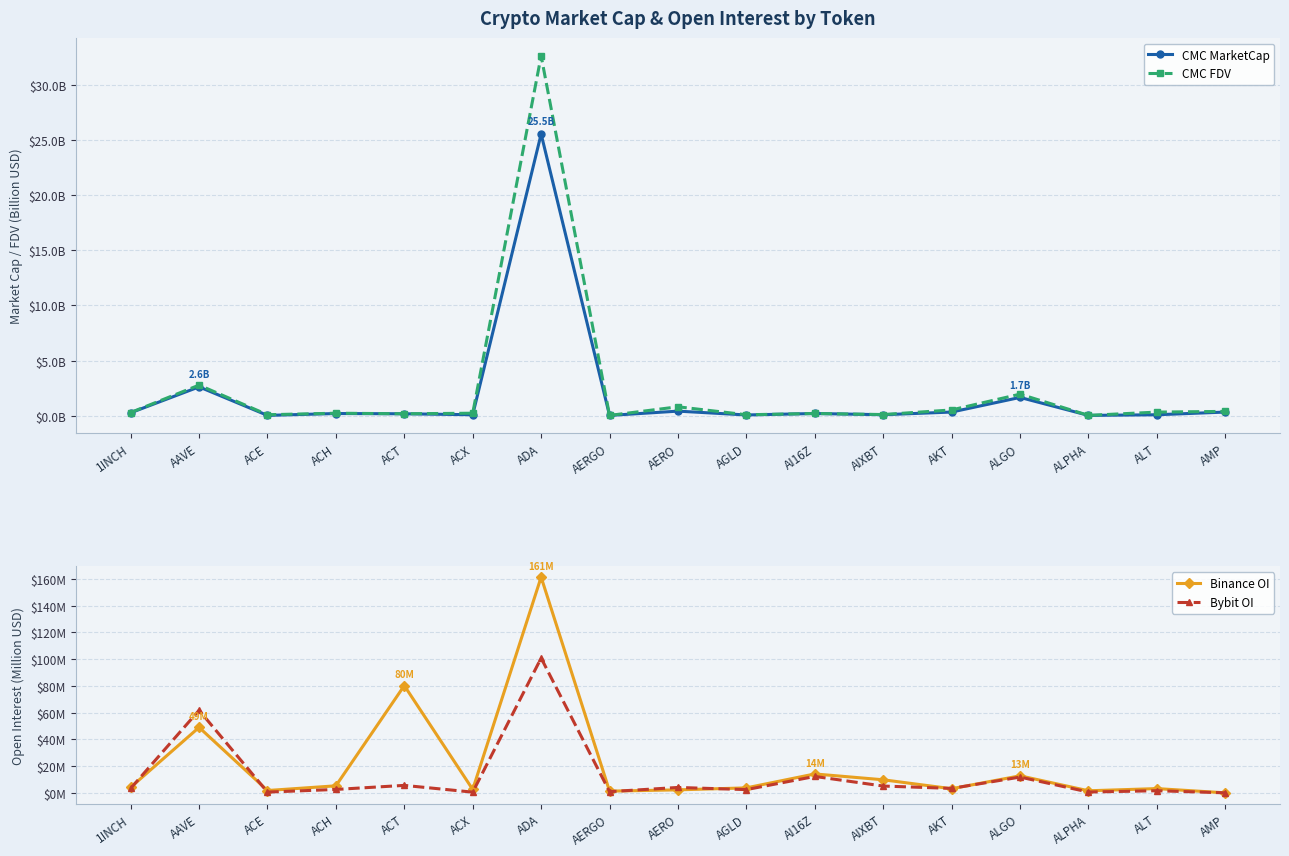

Where do Bybit OI and Binance OI first cross each other?

1INCH and AAVE